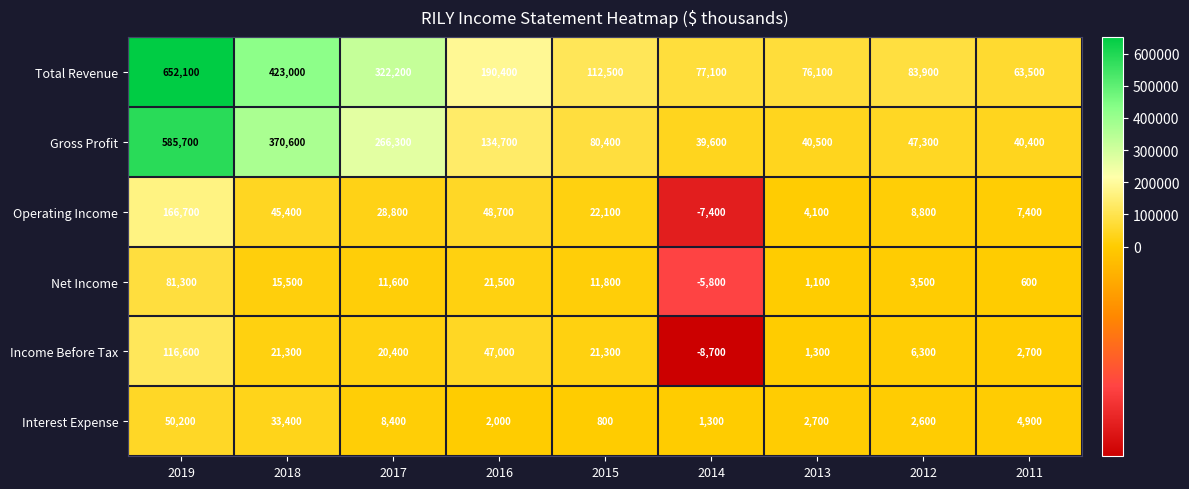

Which category has the lowest value across all series?

2014